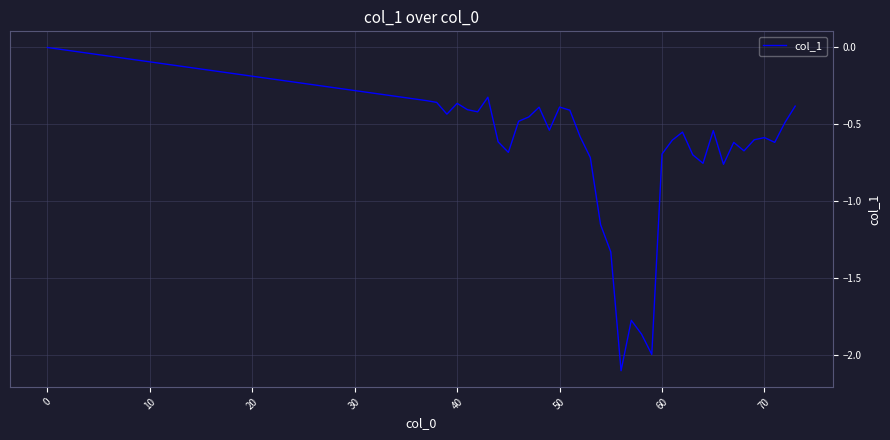

What is the minimum value shown in the chart?

-2.1